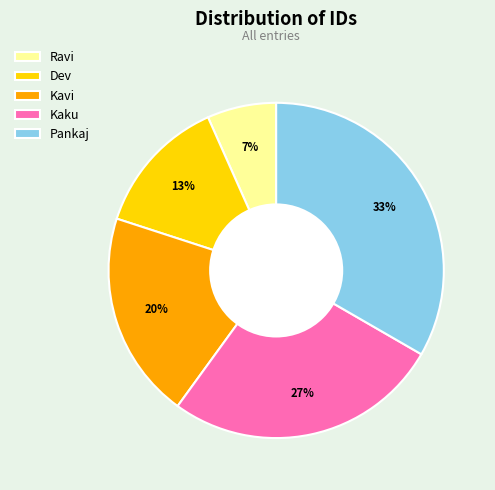

To the nearest percent, what is the difference between the Dev and Kavi slice percentages?

7%